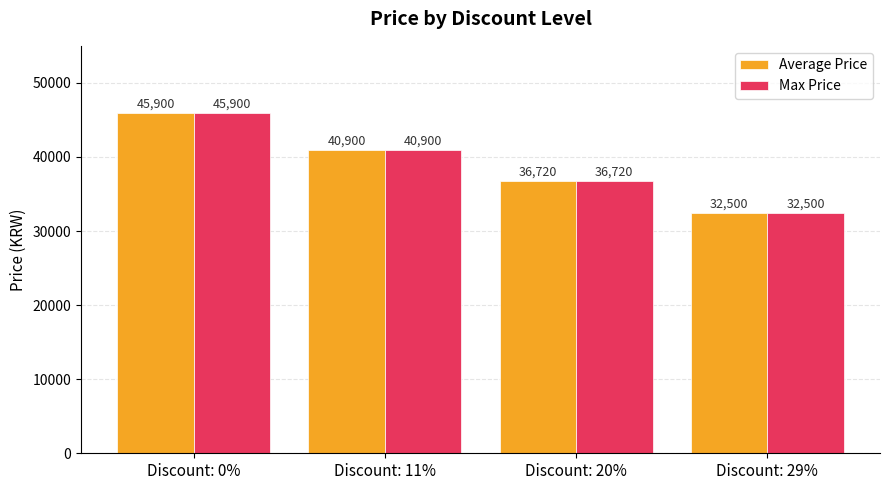

What is the difference between the maximum and minimum values in the Average Price series?

13400